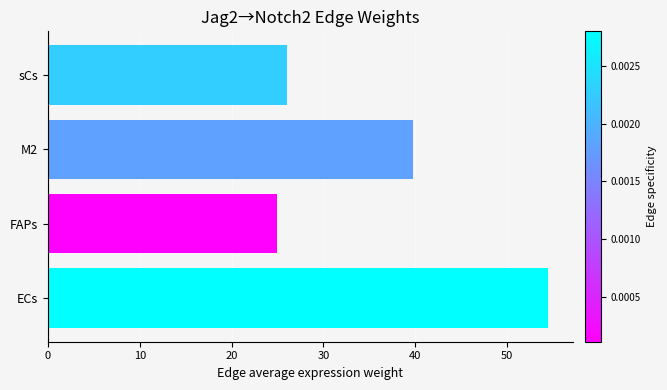

What is the sum of all values?

145.2